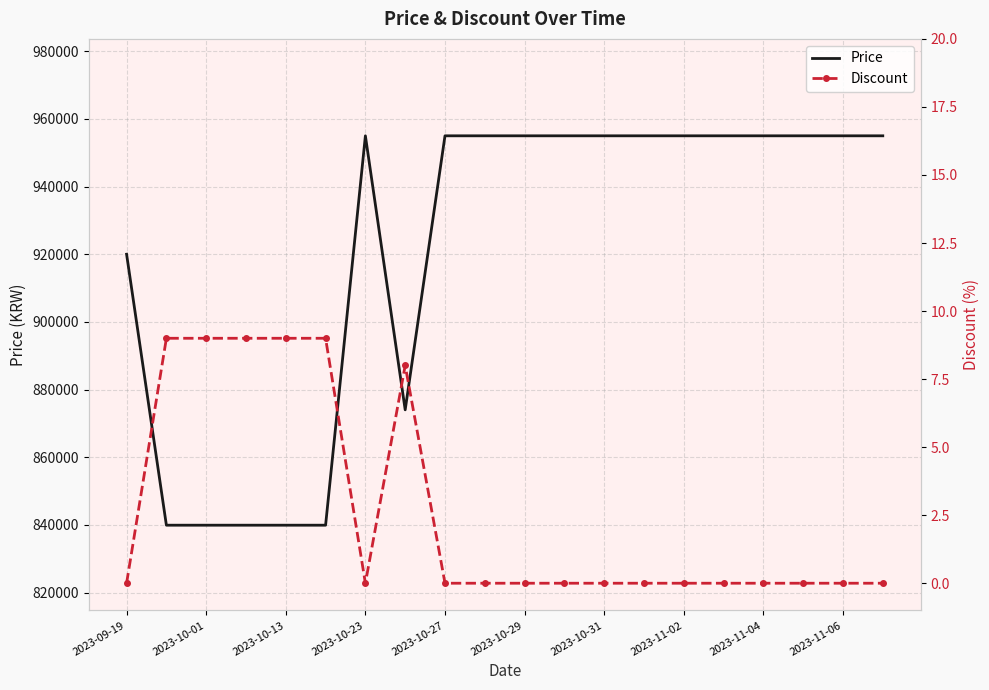

What is the average value of the Price series?

920425